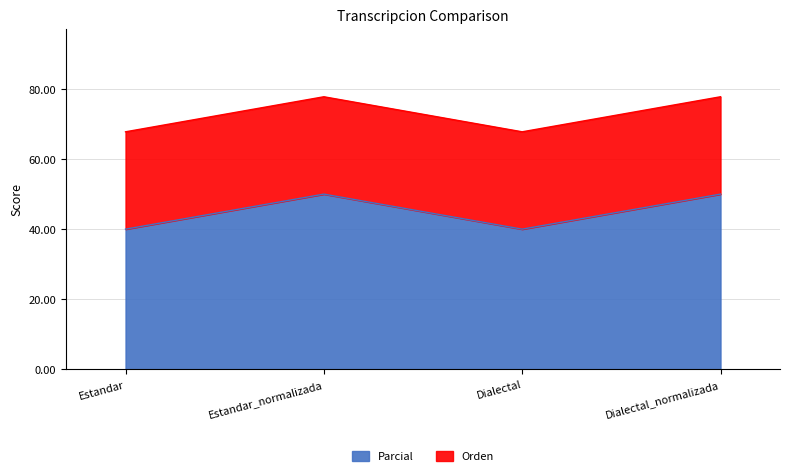

What is the greatest value displayed?

50